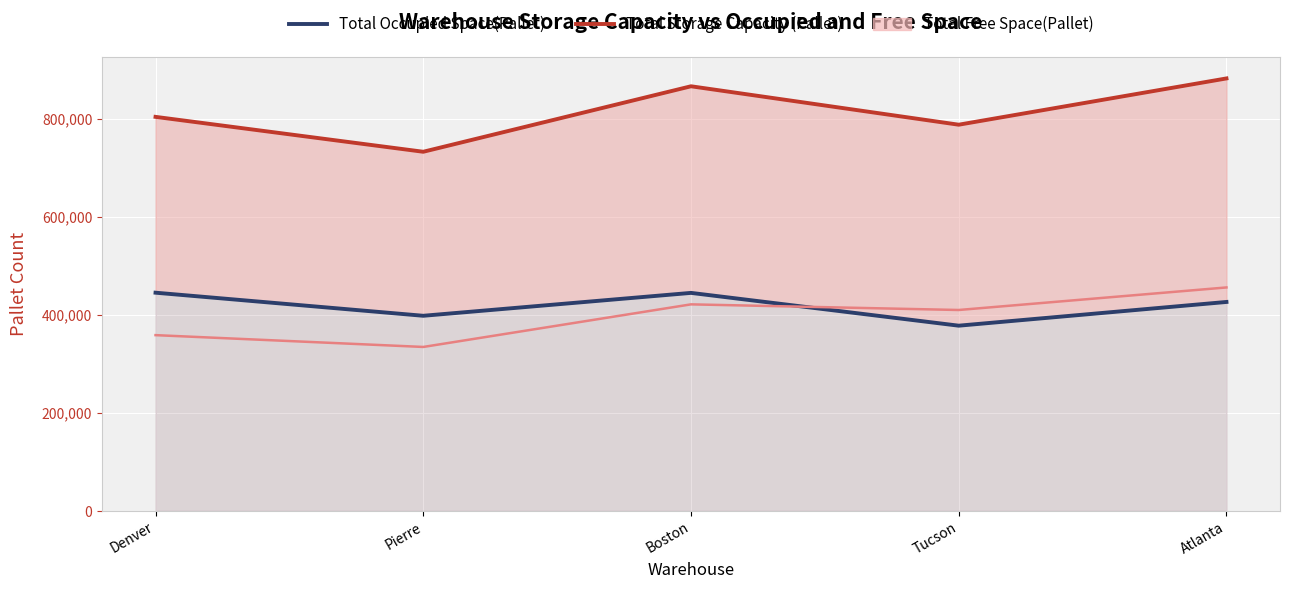

True or false: Total Storage Capacity (Pallet) has more than 0 points higher than both neighbors.

True